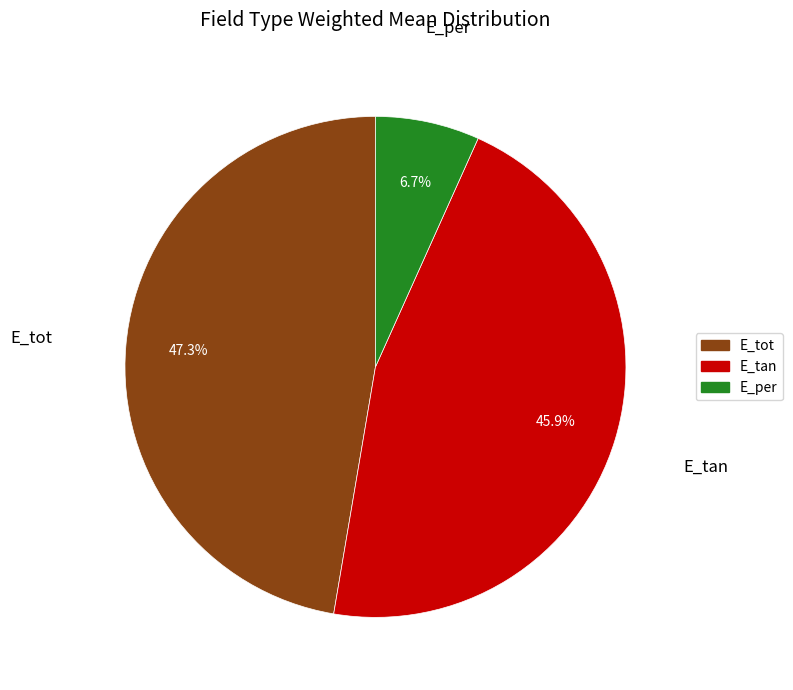

Which has a higher value, E_tan or E_per?

E_tan